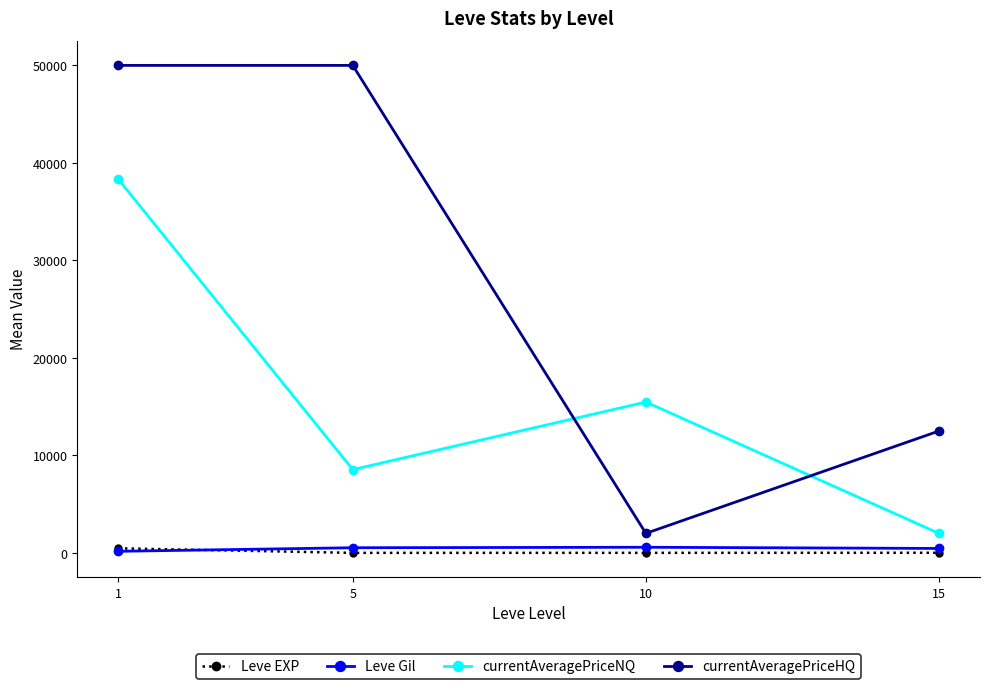

True or false: currentAveragePriceNQ has more than 0 points higher than both neighbors.

True